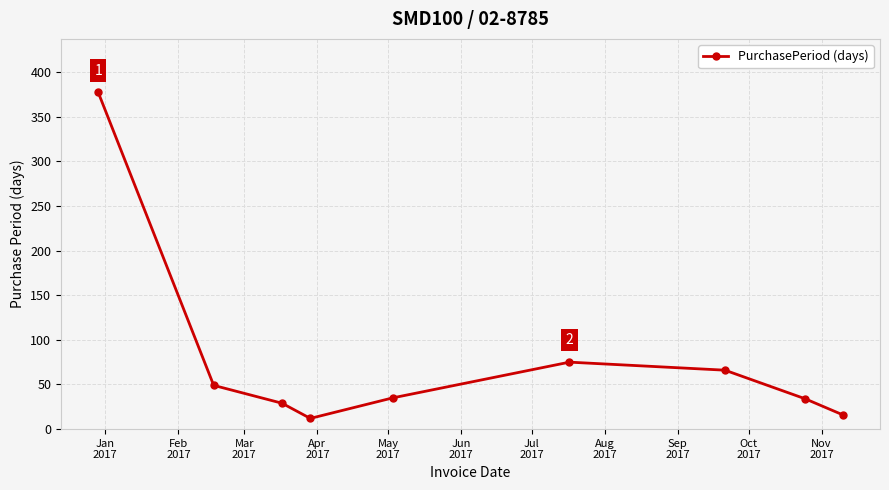

What is the difference between the maximum and minimum values?

365